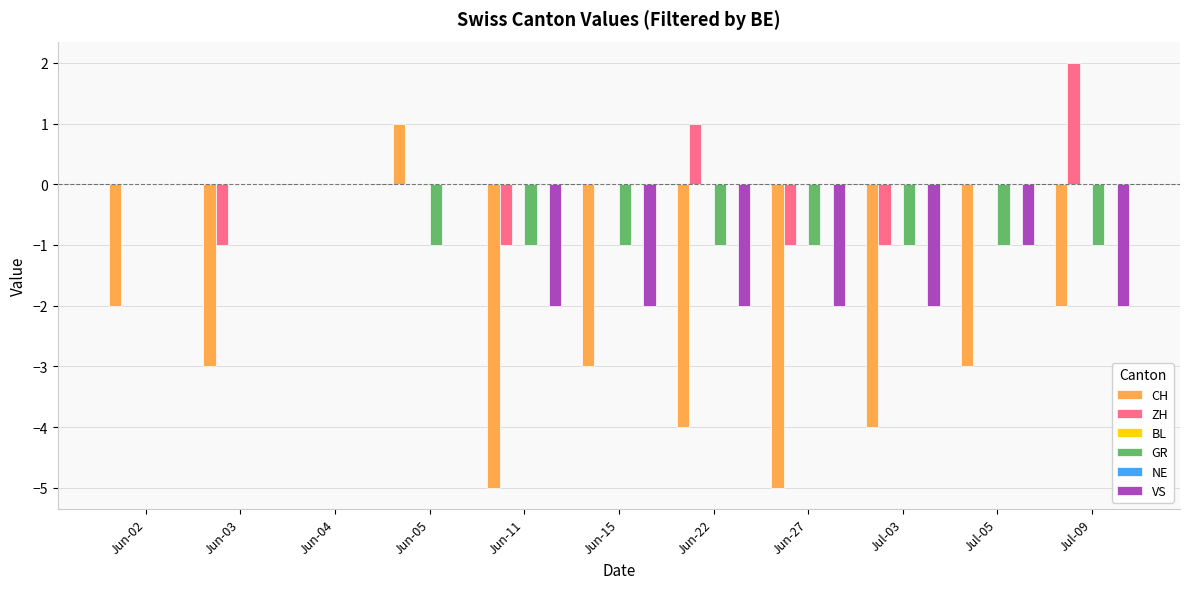

Which series has the largest total across all categories?

BL